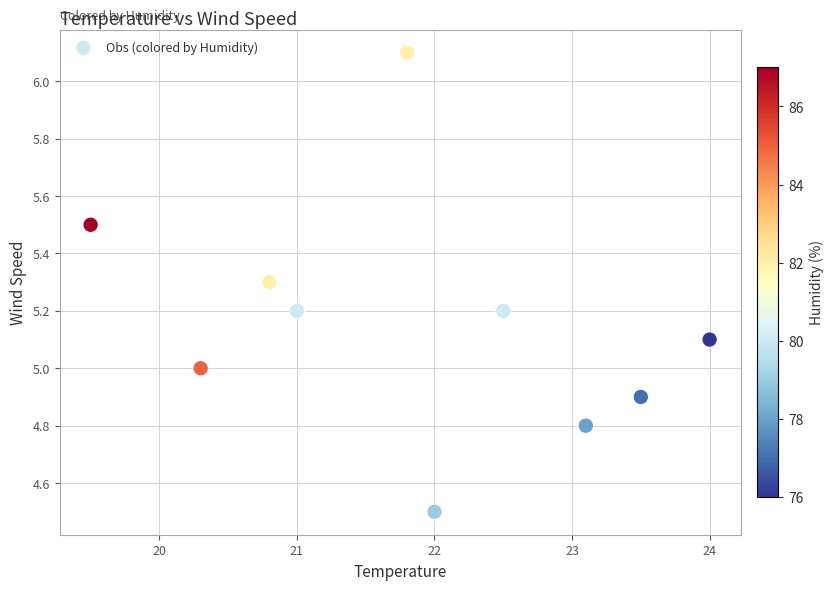

What is the range of Y values (max minus min)?

1.6